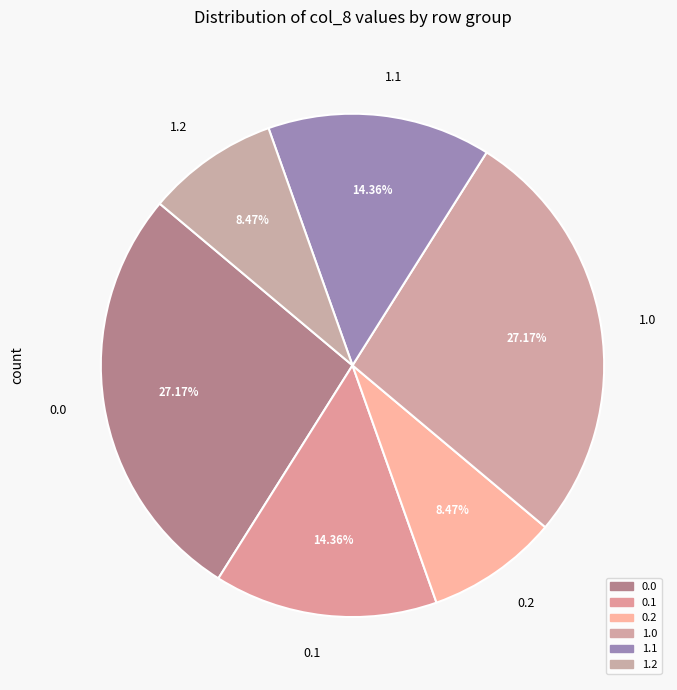

Approximately how many times larger is the value at 1.2 compared to 0.1?

0.6